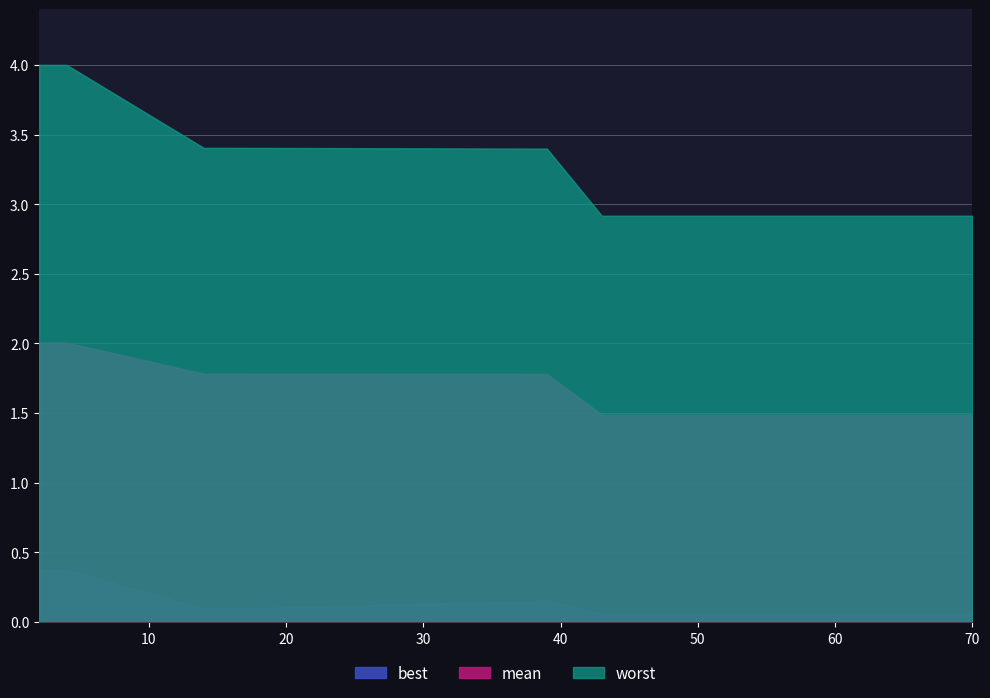

At which category is the sum across all series the highest?

2